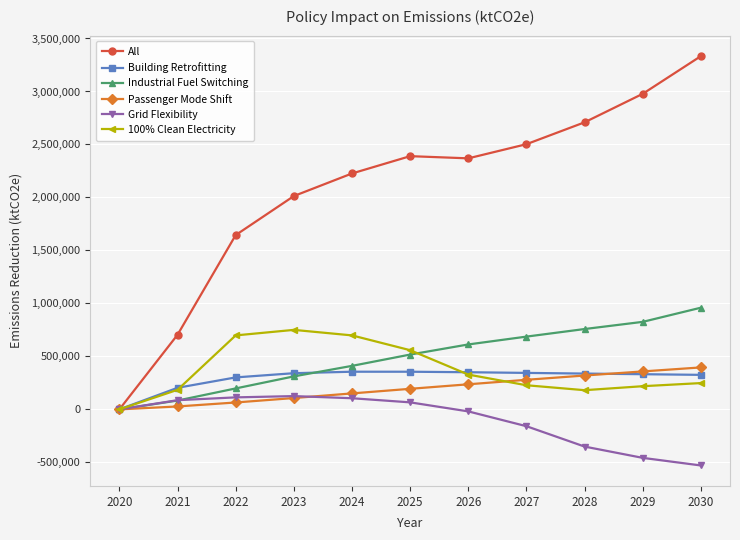

How many values in the Industrial Fuel Switching series are below 517330?

5